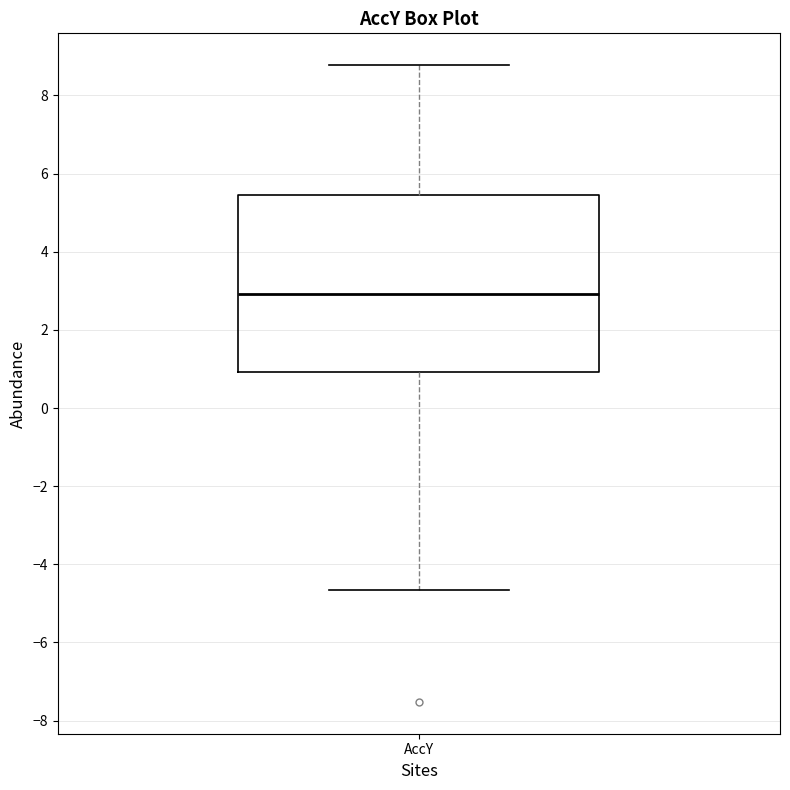

Where is the lower edge of the box for AccY on the y-axis? The values are not printed on the chart, so give them approximately, as read against the axis.

1.0